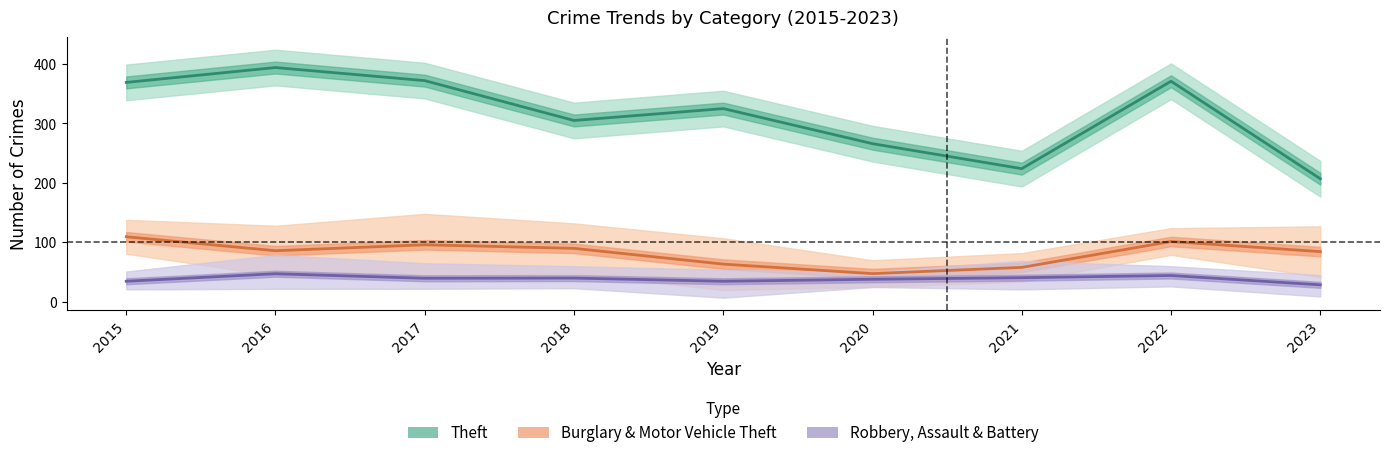

Which category has the highest value across all series?

2016